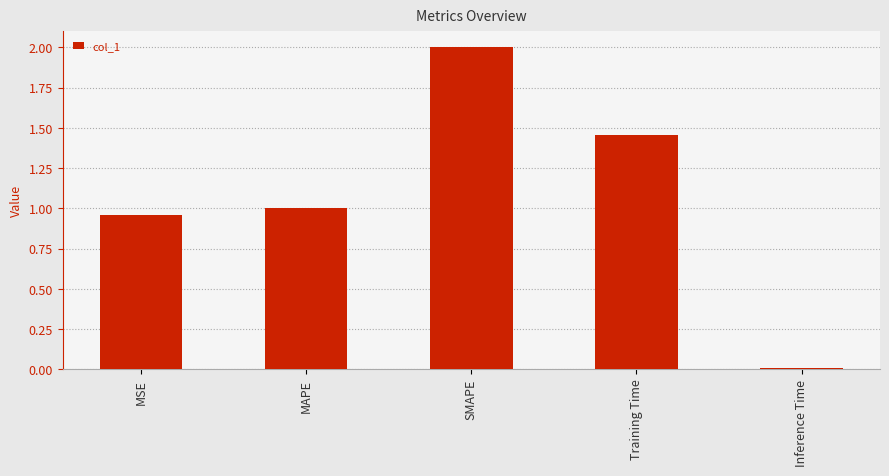

What is the difference between the values at MAPE and Training Time?

0.5